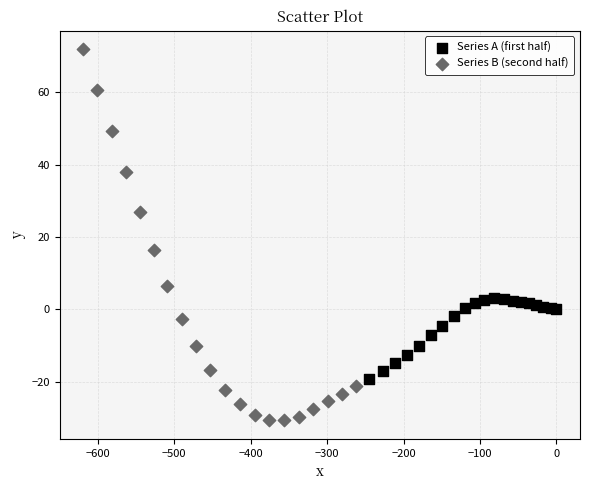

Which series has the largest Y range (max minus min)?

Series B (second half)